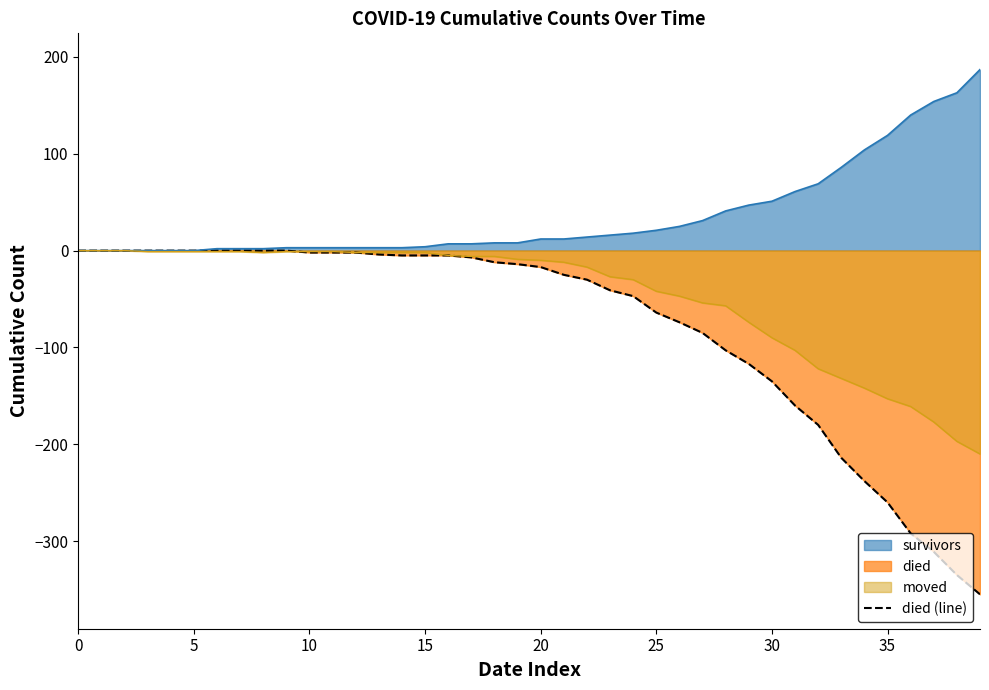

What is the average value?

-79